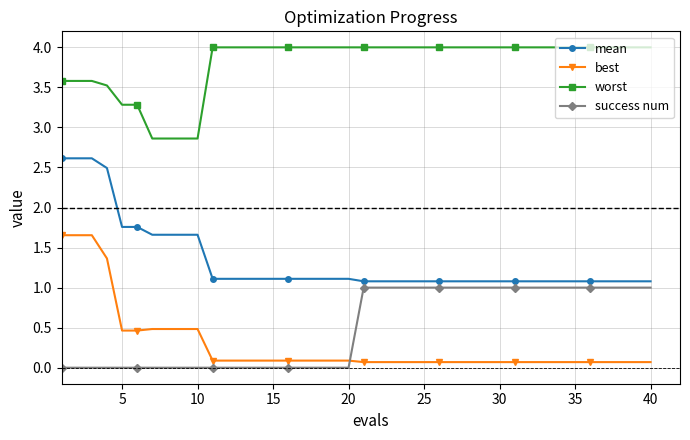

True or false: success num and best cross at least once.

True